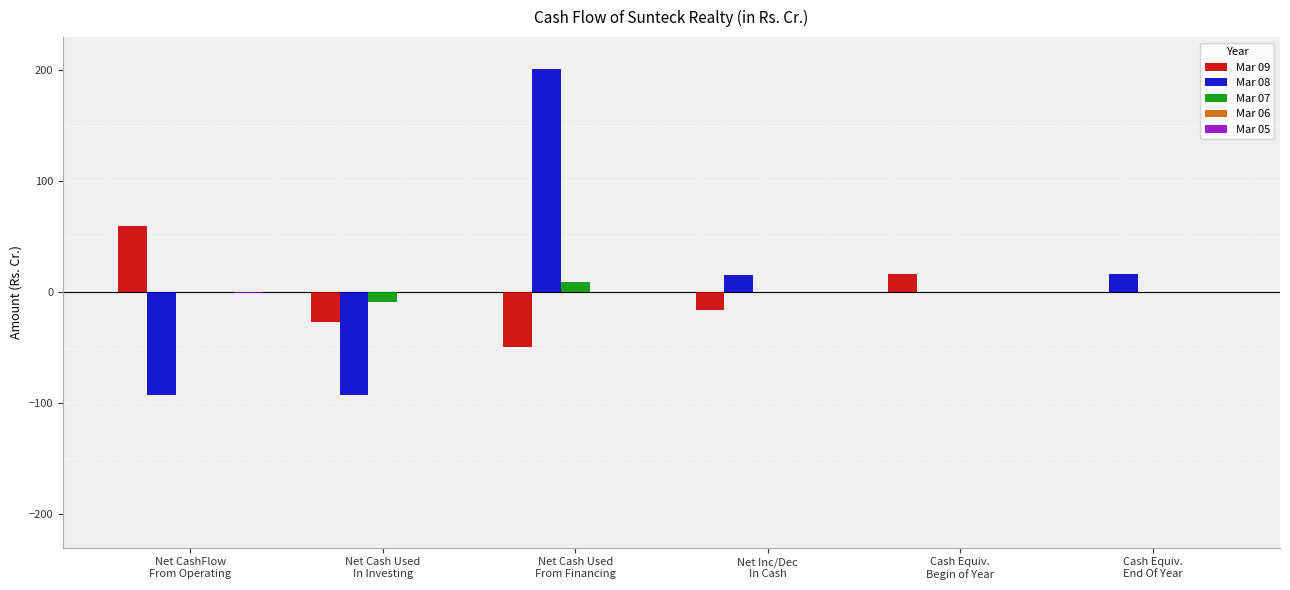

How many categories are shown in the chart?

6